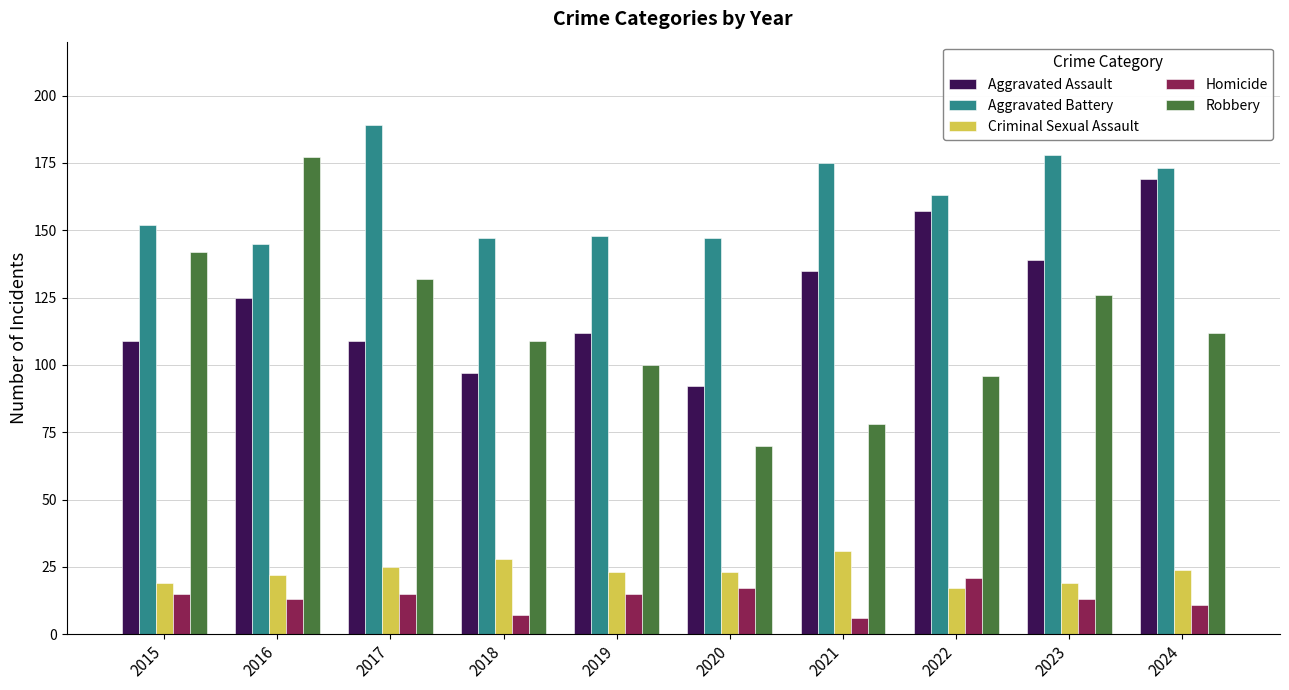

What is the average value of the Homicide series?

13